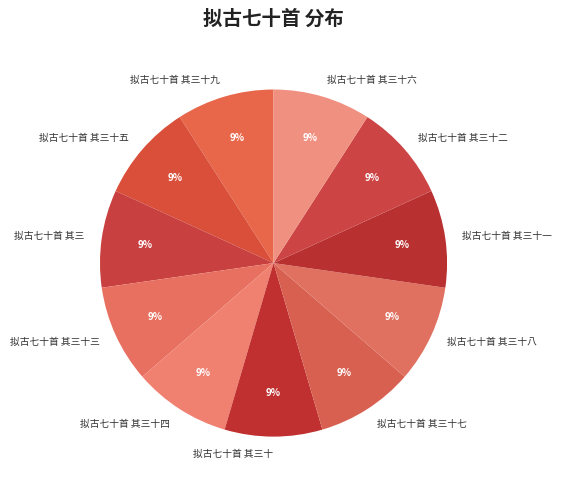

Combined, do 拟古七十首 其三十六 and 拟古七十首 其三十九 account for over 50%?

No